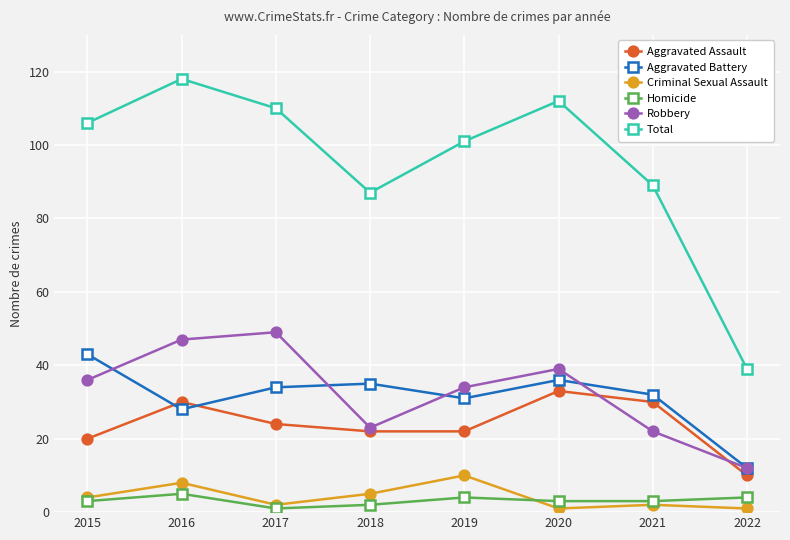

What is the greatest value displayed?

118